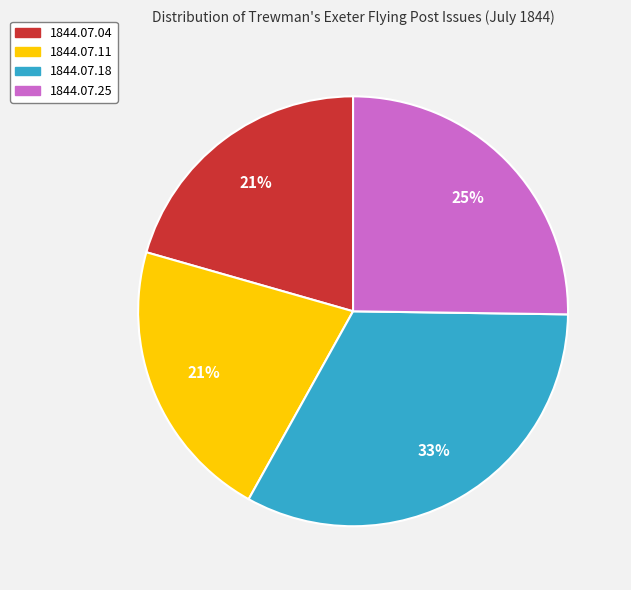

To the nearest percent, what portion does 1844.07.11 represent?

21%